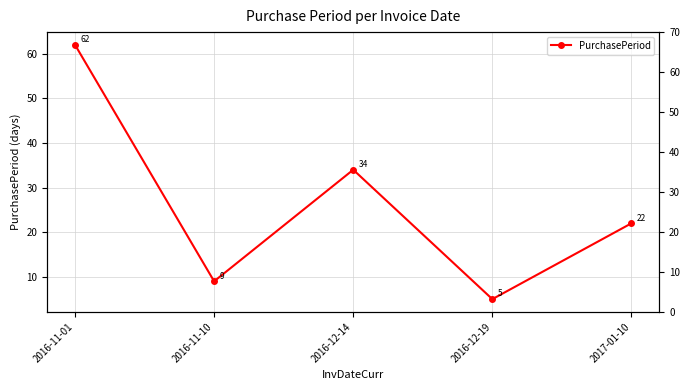

How many lines are shown in the chart?

1